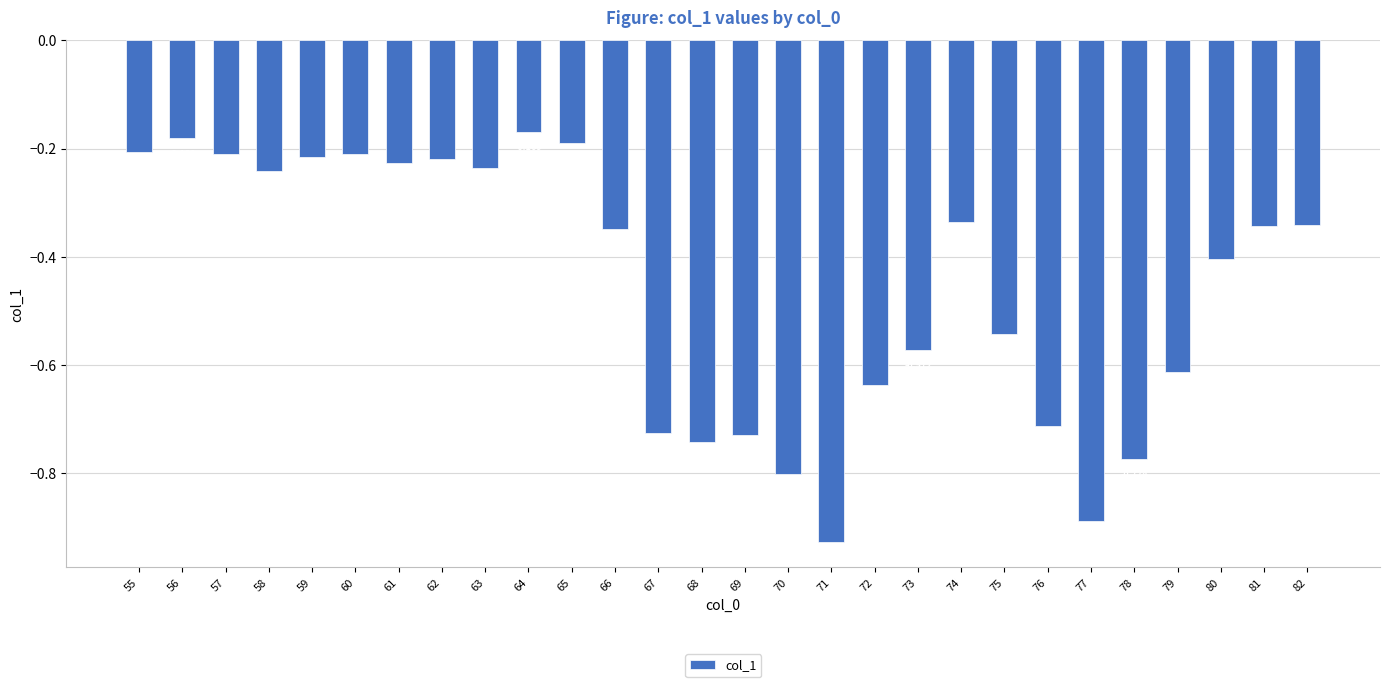

What is the value of the 8th bar from the left?

-0.2